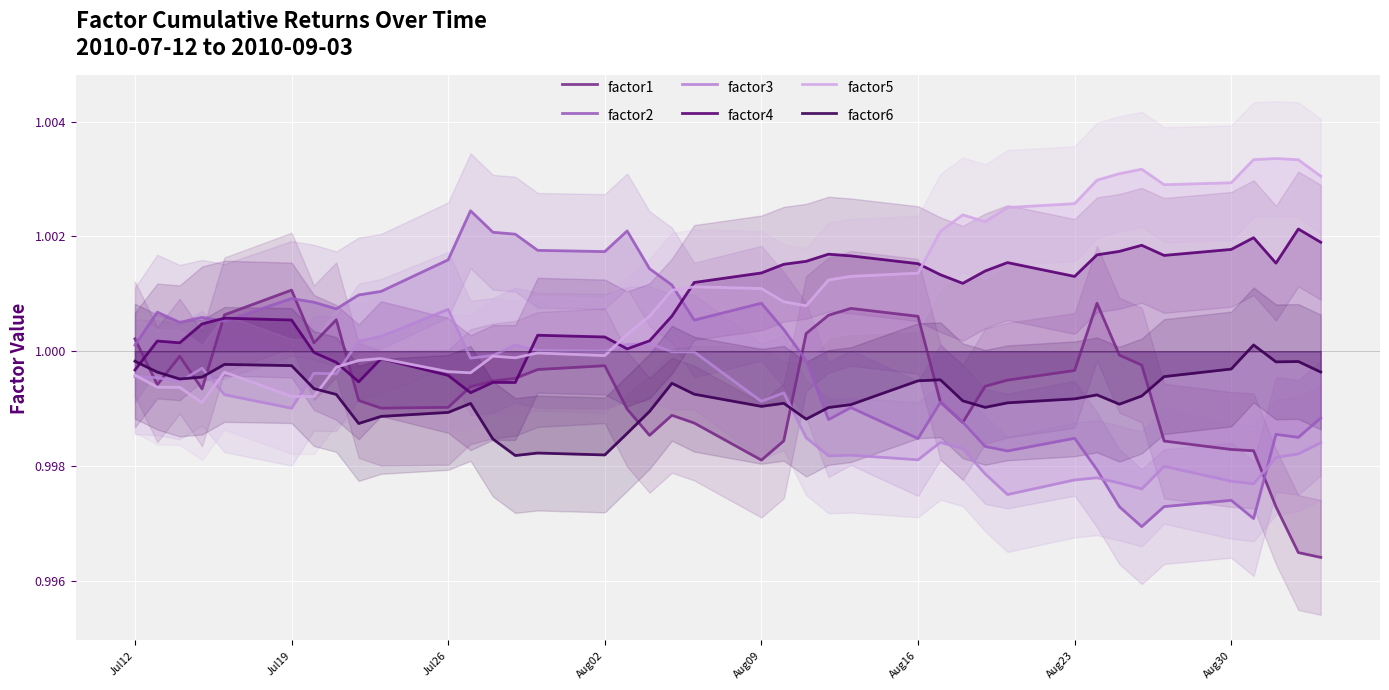

At how many categories does at least one series exceed 1?

40